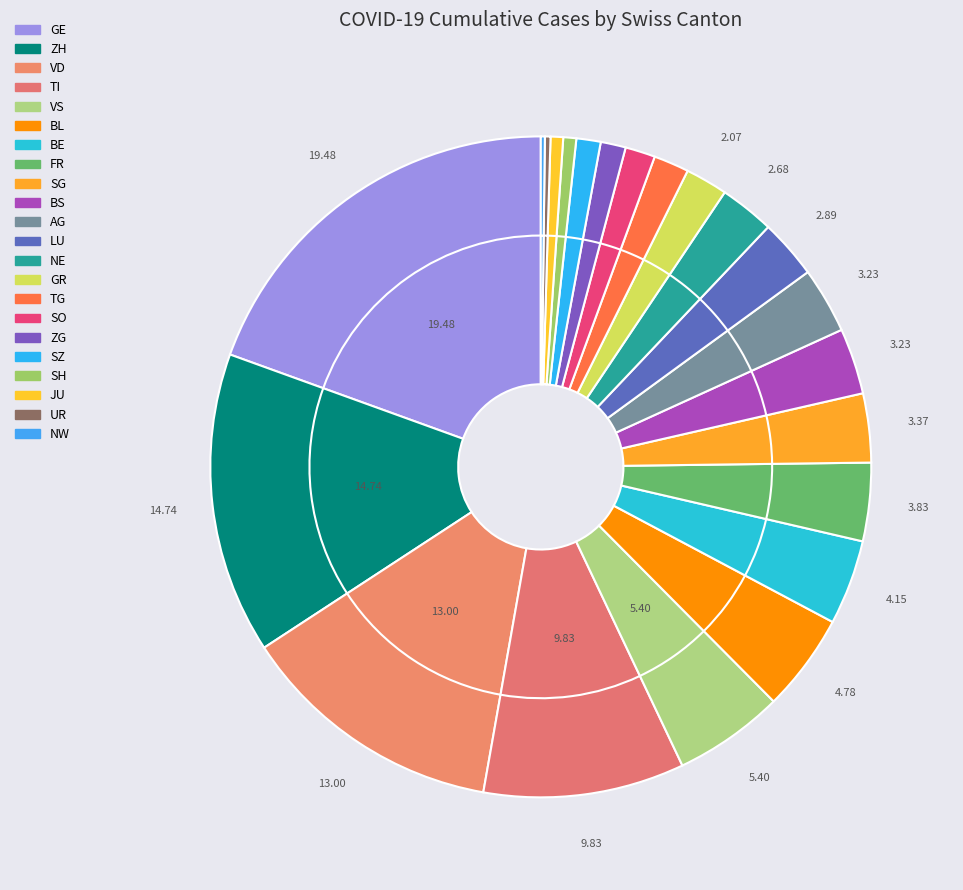

Which slice is the largest?

GE